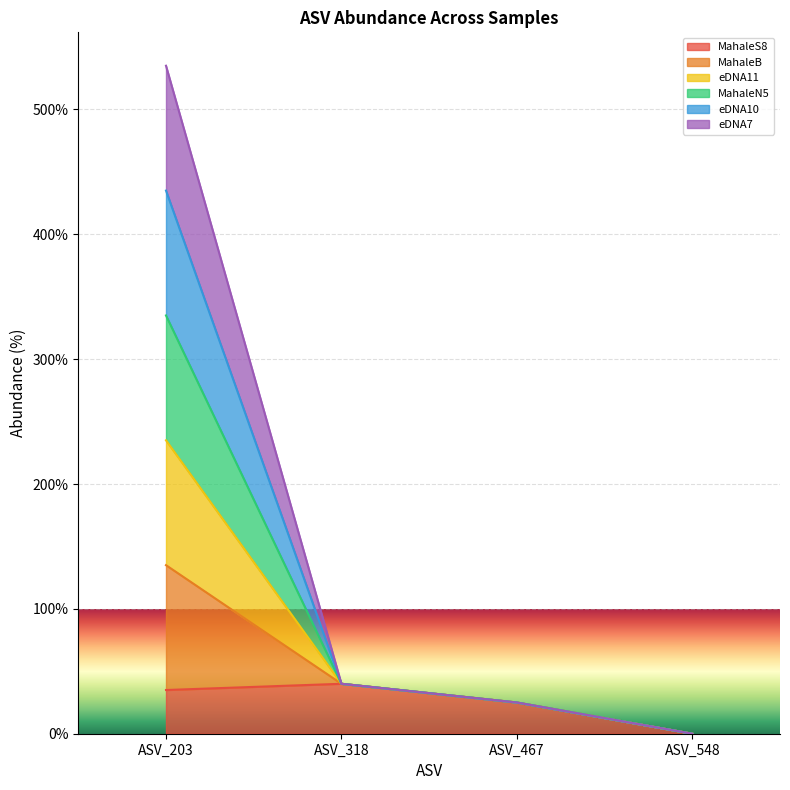

The MahaleS8 series shows 21 at ASV_203. True or false?

False